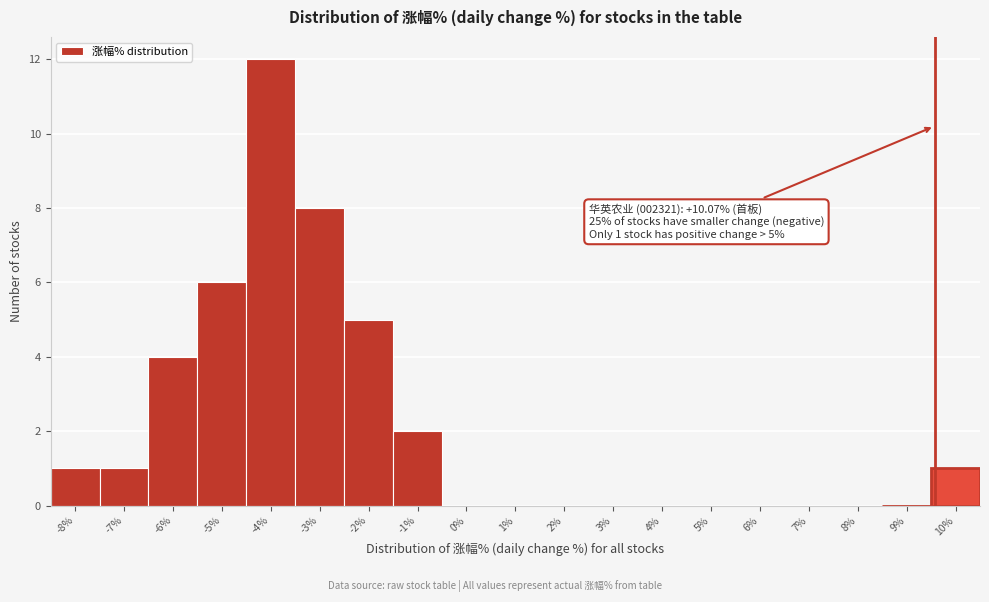

Reading right to left, what are all the values shown in this chart?

10%=1	9%=0	8%=0	7%=0	6%=0	5%=0	4%=0	3%=0	2%=0	1%=0	0%=0	-1%=2	-2%=5	-3%=8	-4%=12	-5%=6	-6%=4	-7%=1	-8%=1